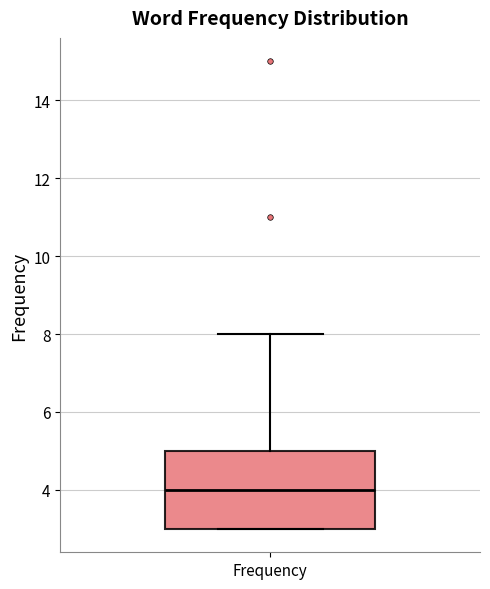

Transcribe this box plot: give where the median line is, the range the box spans, and where the two whiskers end, as read against the y-axis. The values are not printed on the chart, so give them approximately, as read against the axis.

median 4, box 3 to 5, whiskers 3 to 8